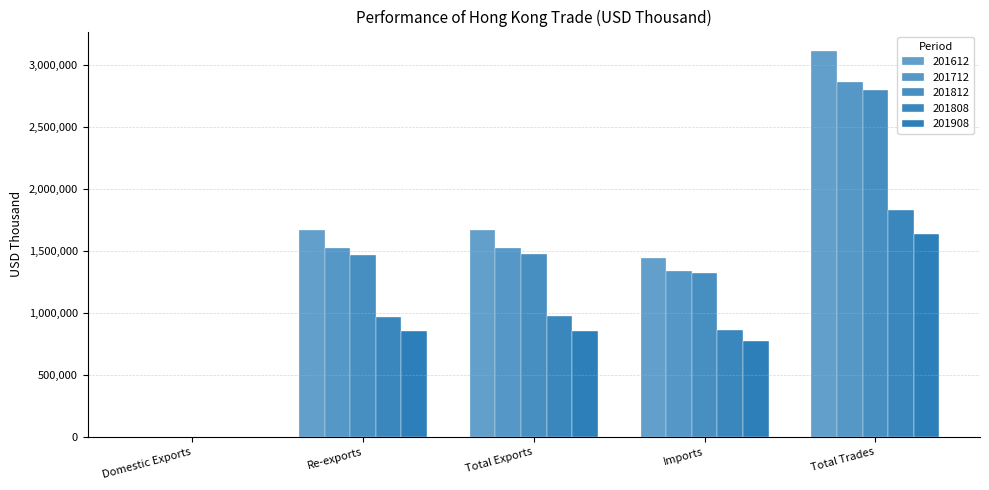

Count the number of data series in this chart.

5